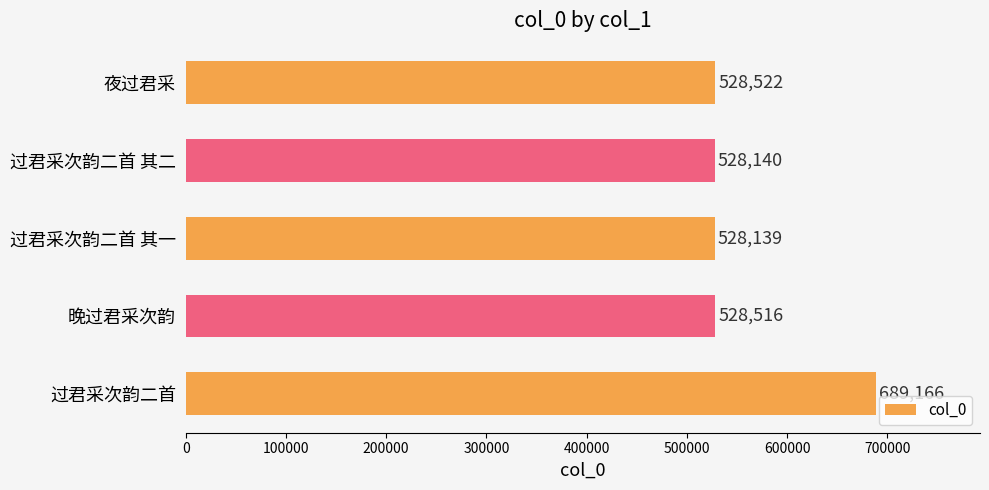

What is the average value?

560497